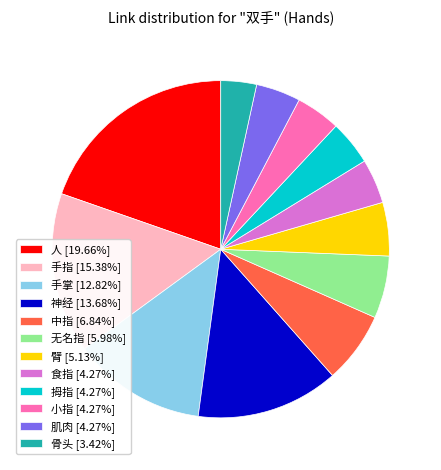

How many slices are in this pie chart?

12